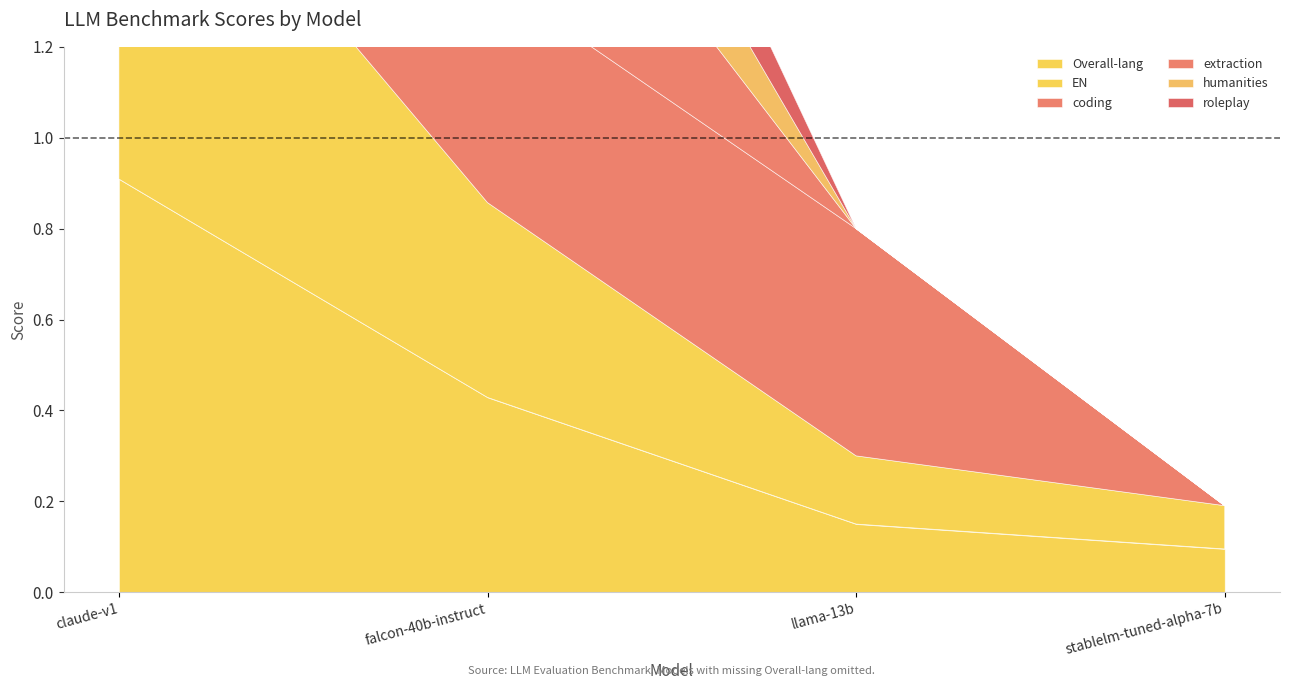

The coding series shows 0.5 at llama-13b. True or false?

True